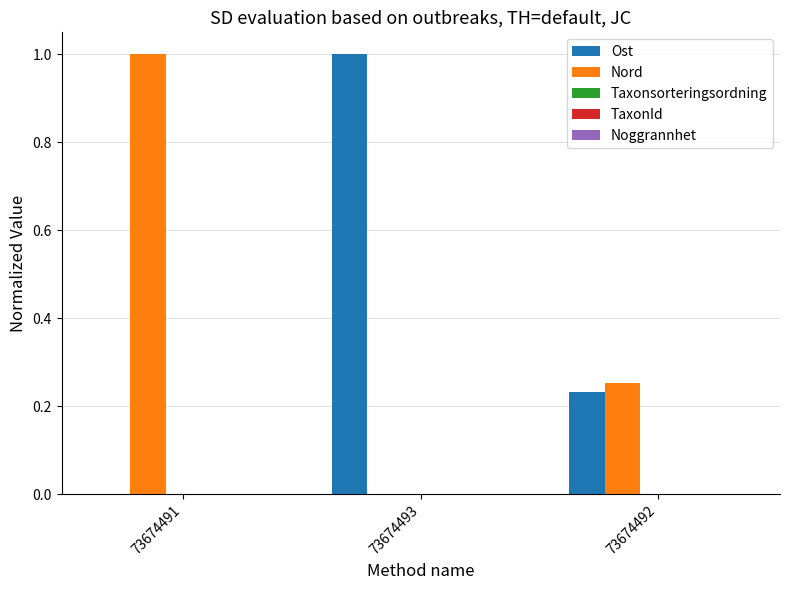

Count the number of data series in this chart.

2